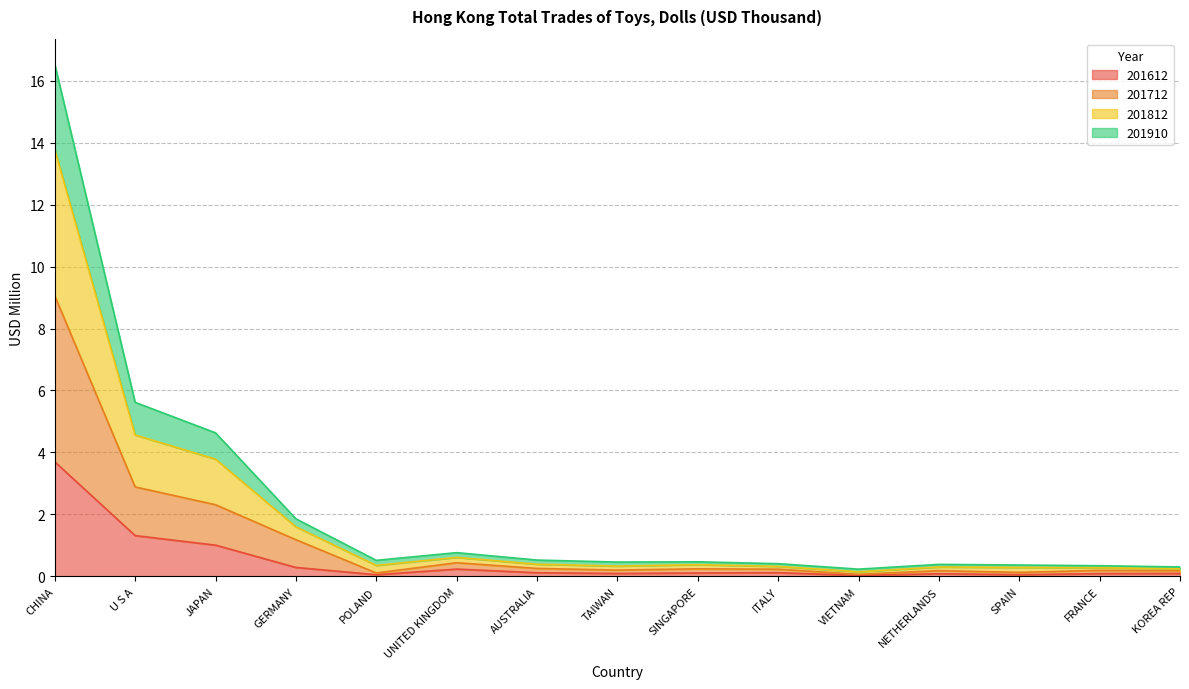

What is the average value of the 201712 series?

1.2